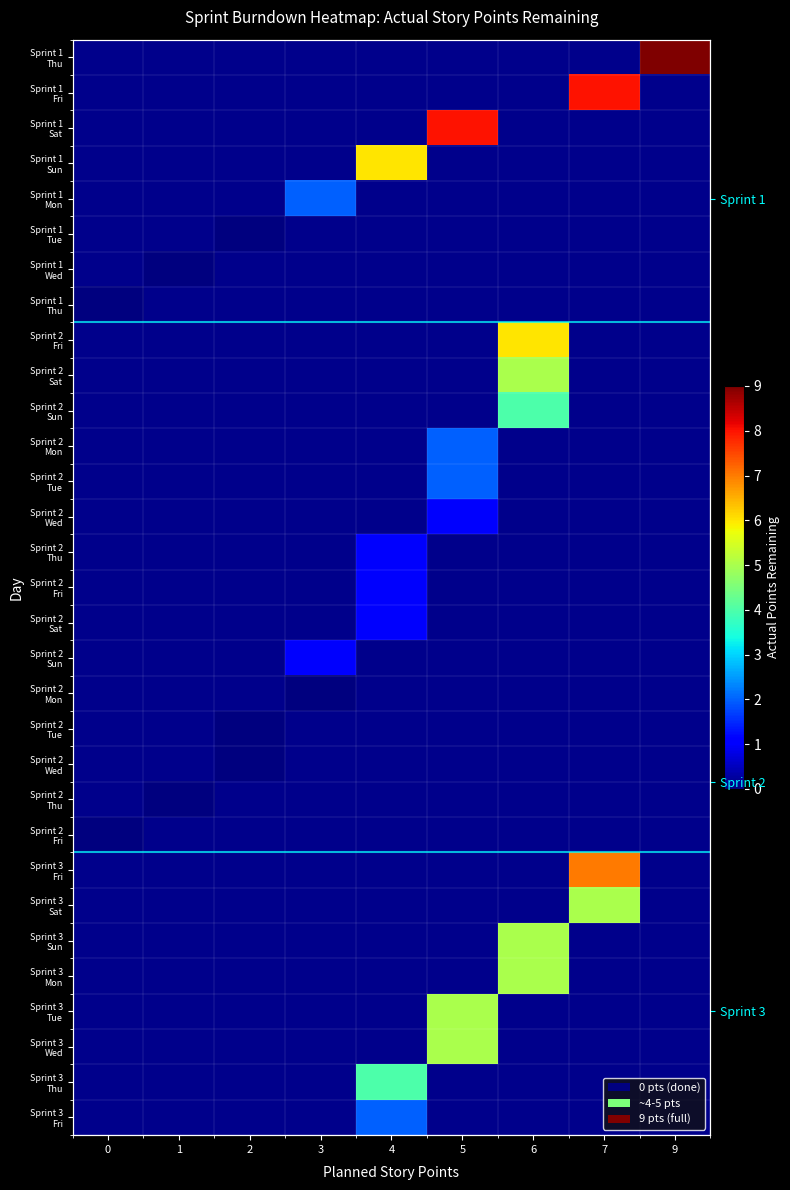

How many series are shown in this chart?

31